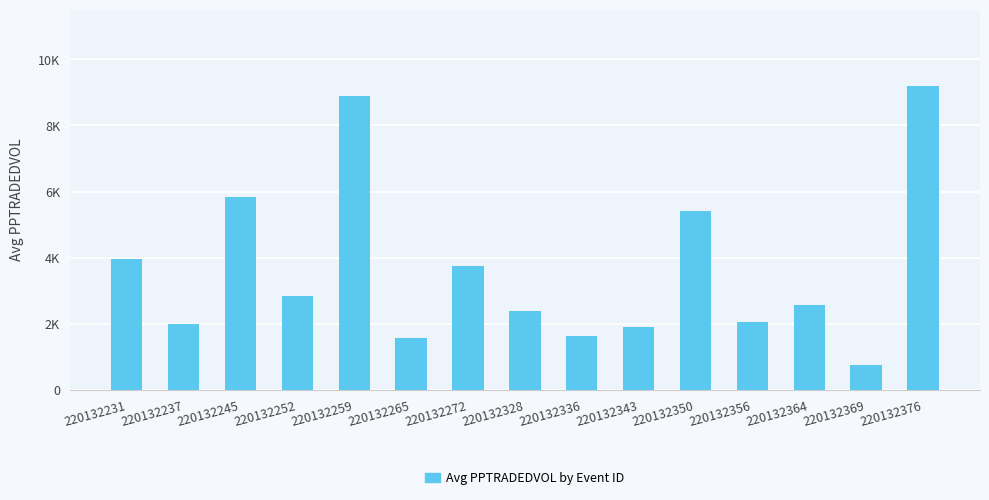

How many bars are there in total?

15